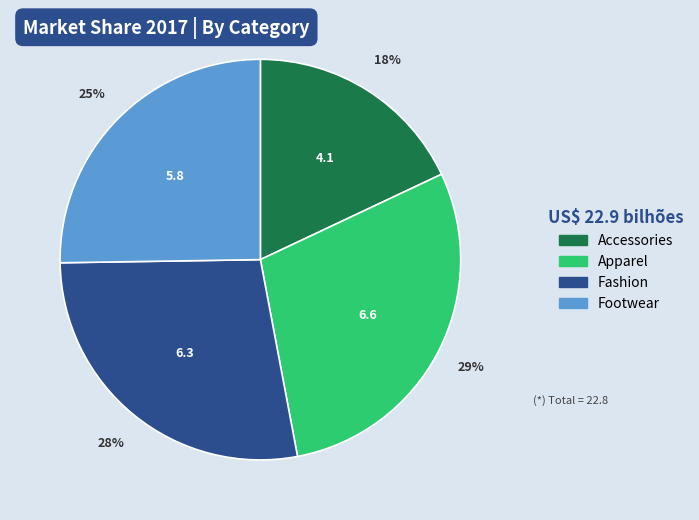

Is Fashion the majority of the pie?

No